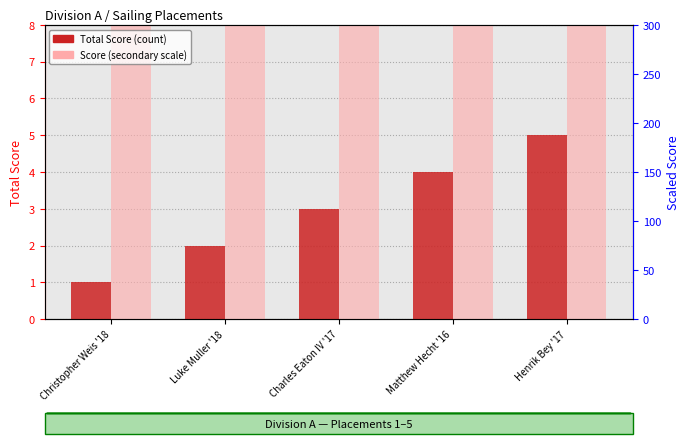

Reading left to right, what are all the values shown in this chart?

Total Score: Christopher Weis '18=1	Luke Muller '18=2	Charles Eaton IV '17=3	Matthew Hecht '16=4	Henrik Bey '17=5
Score × 50 (secondary axis scale): Christopher Weis '18=50	Luke Muller '18=100	Charles Eaton IV '17=150	Matthew Hecht '16=200	Henrik Bey '17=250